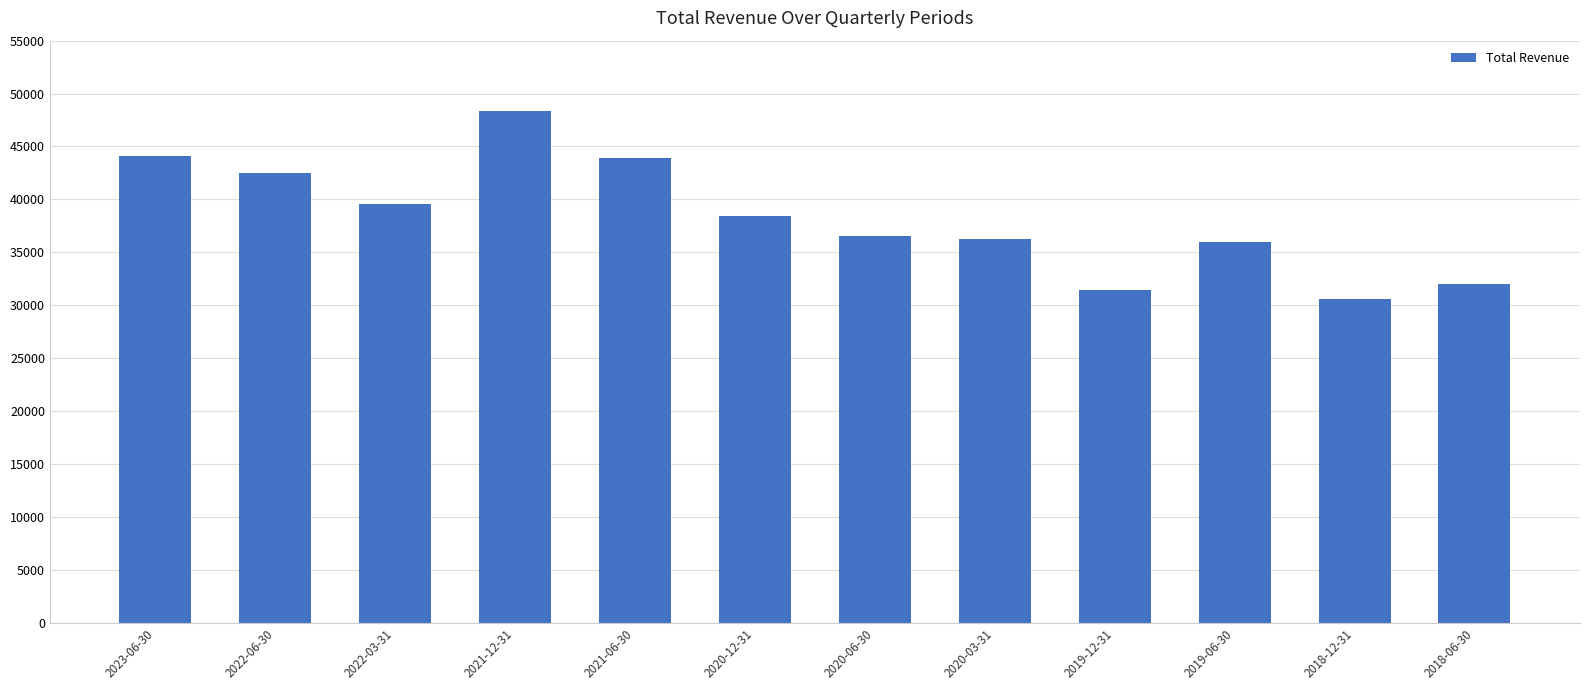

What is the average value?

38308